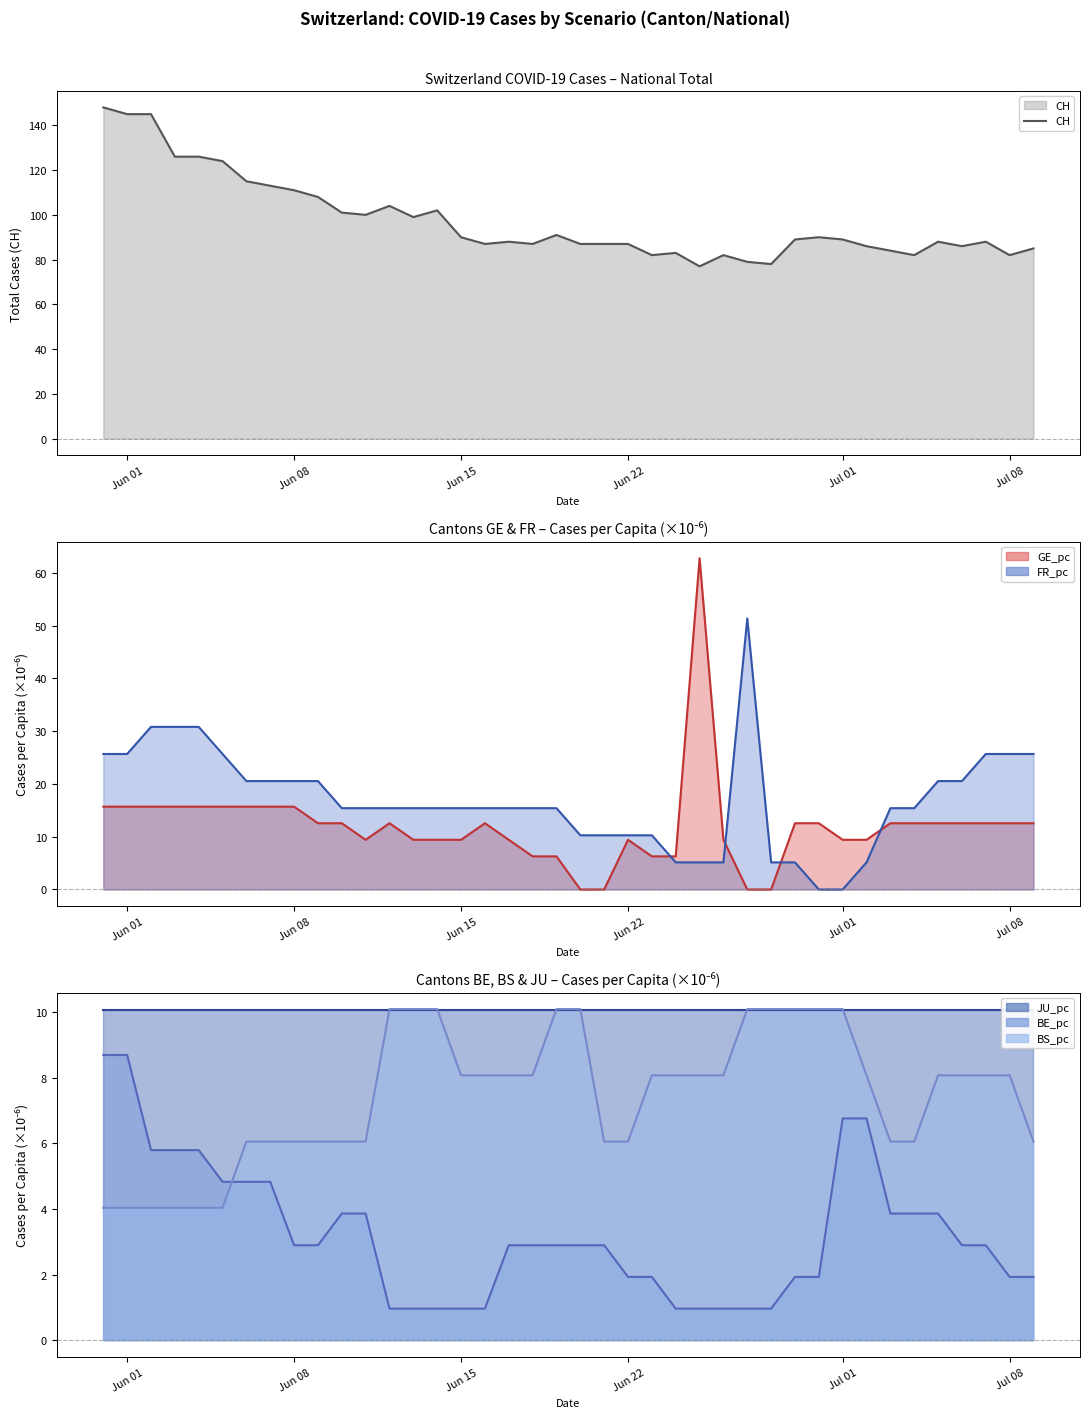

At how many categories does at least one series exceed 49?

40